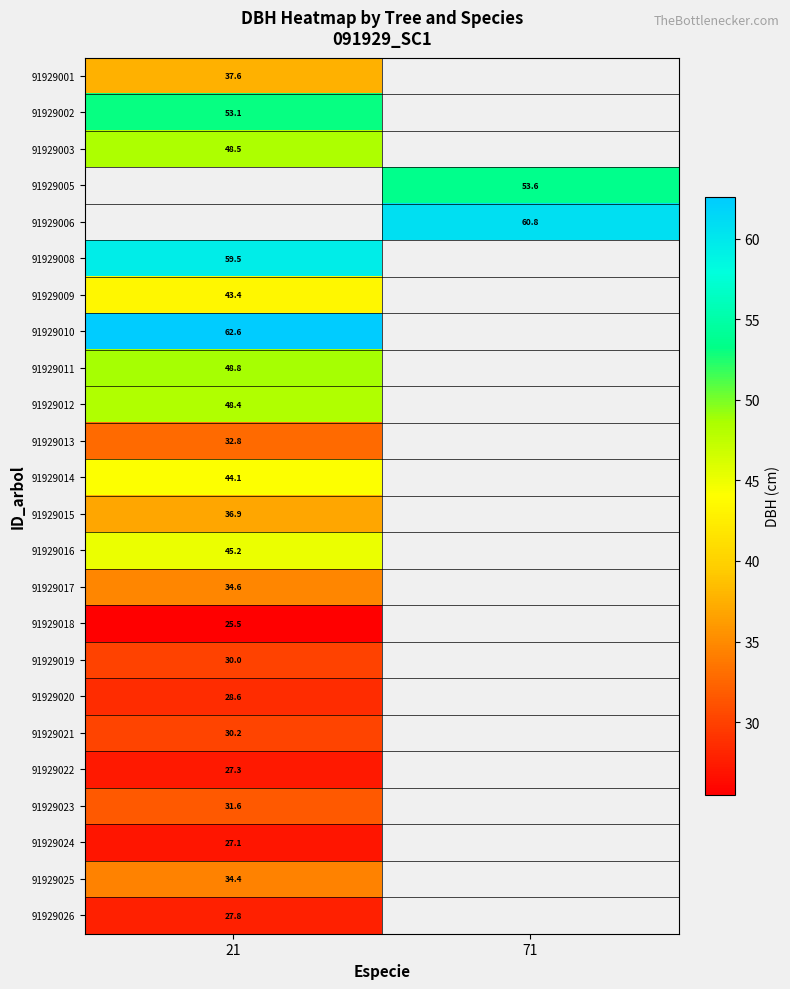

True or false: 91929016 has a value of 45.2 at 21.

True